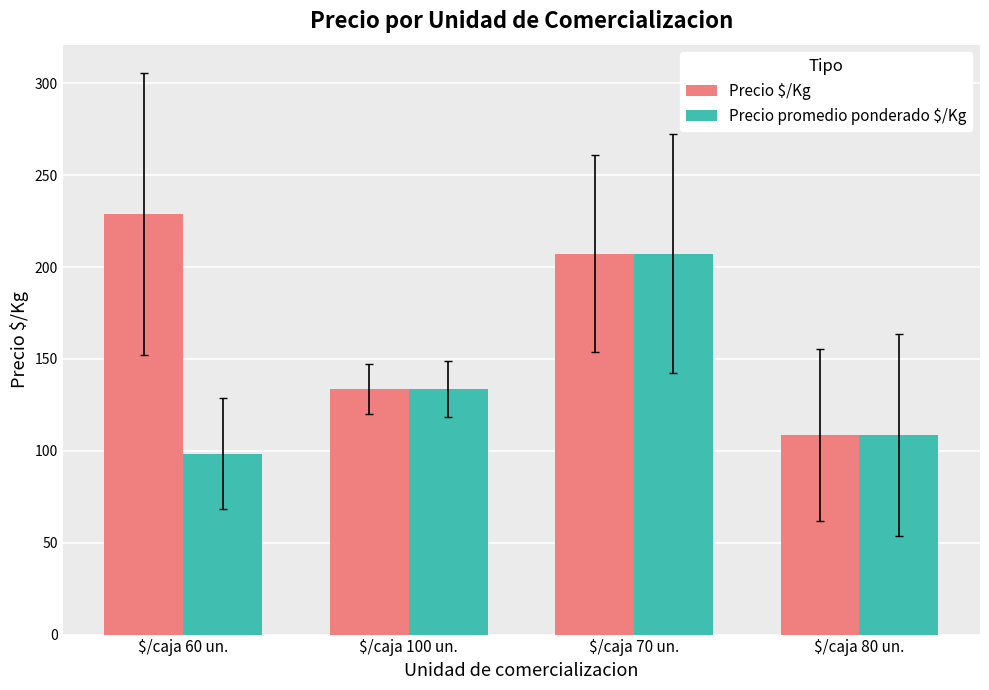

What is the average value of the Precio promedio ponderado $/Kg series?

137.0